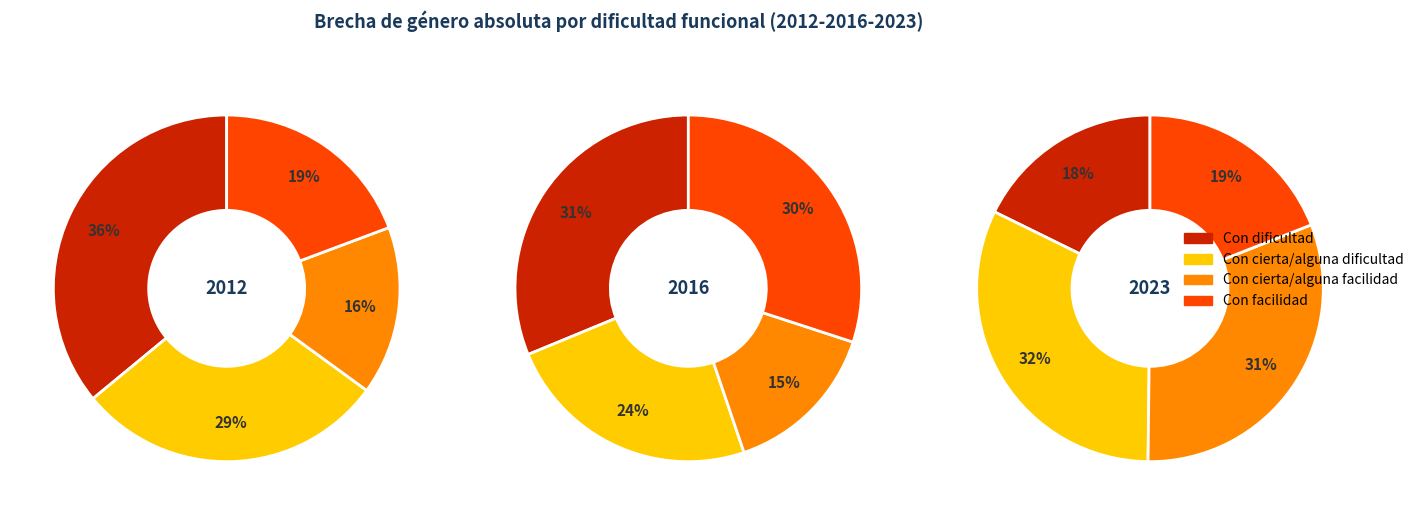

Rank the series at Con facilidad from lowest to highest value.

2023, 2012, 2016